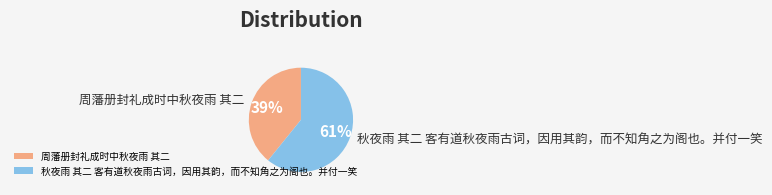

What is the ratio of the value at 秋夜雨 其二 客有道秋夜雨古词，因用其韵，而不知角之为阁也。并付一笑 to the value at 周藩册封礼成时中秋夜雨 其二?

1.6